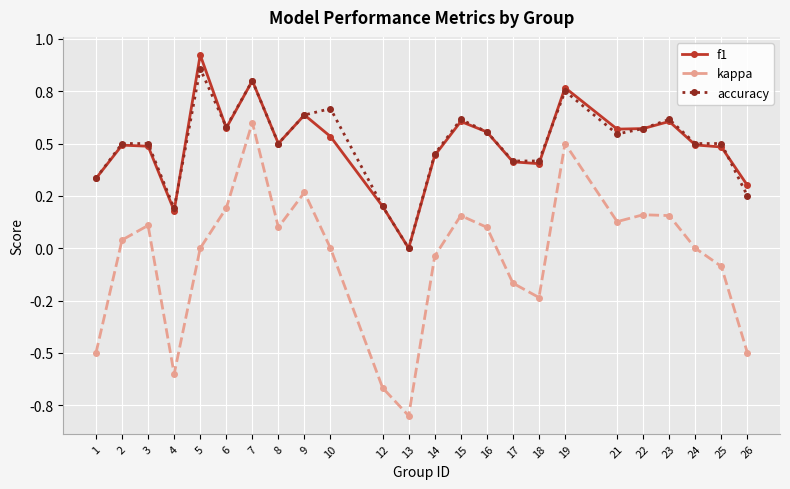

What is the greatest value displayed?

0.9